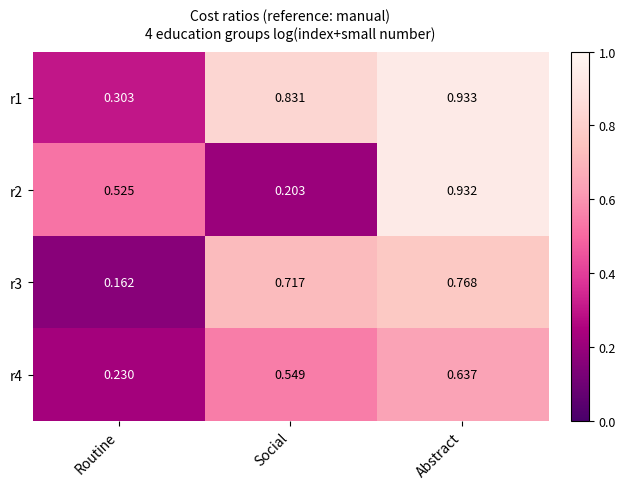

Which label corresponds to the smallest value in the chart?

Routine